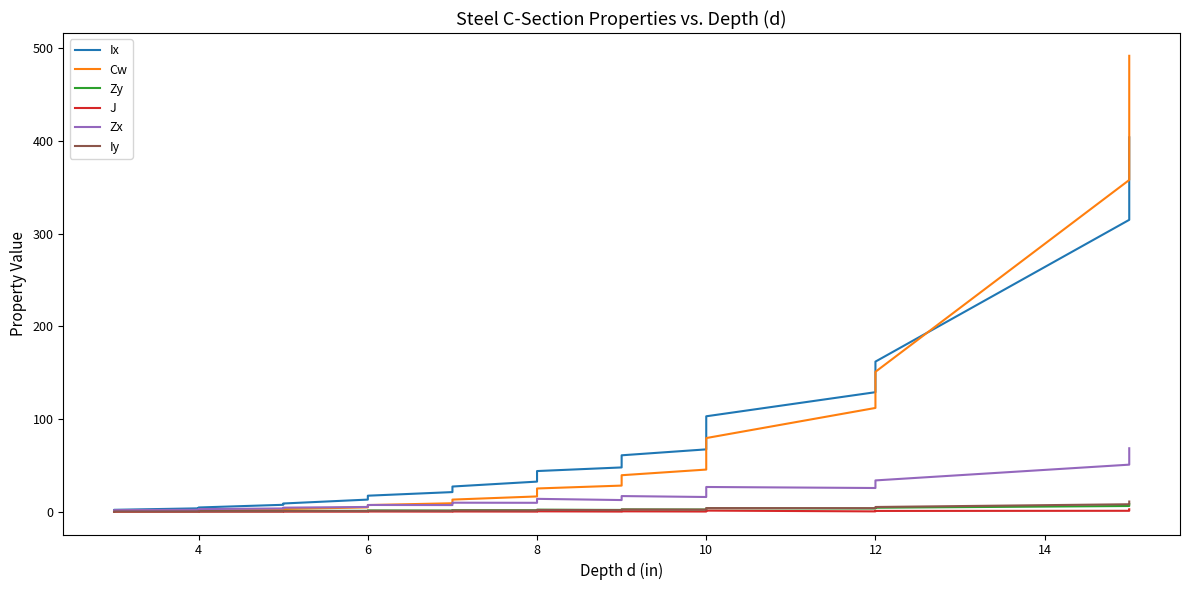

How many times do Cw and Zy cross each other?

1